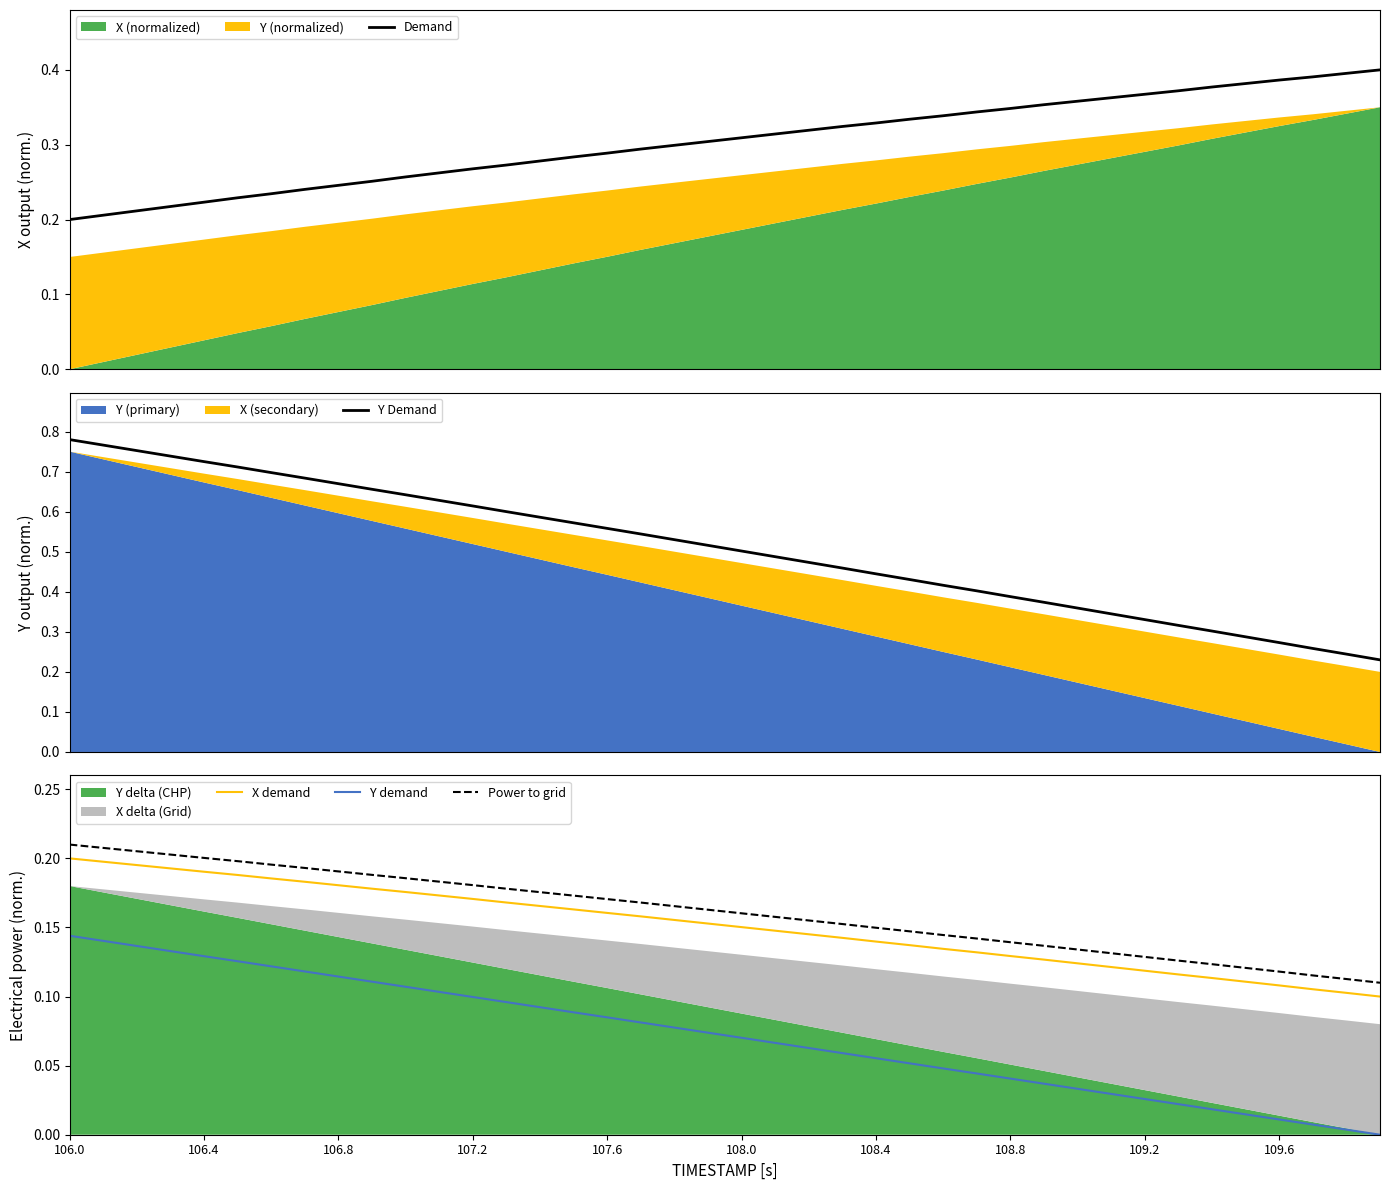

At how many categories does at least one series exceed 0?

40